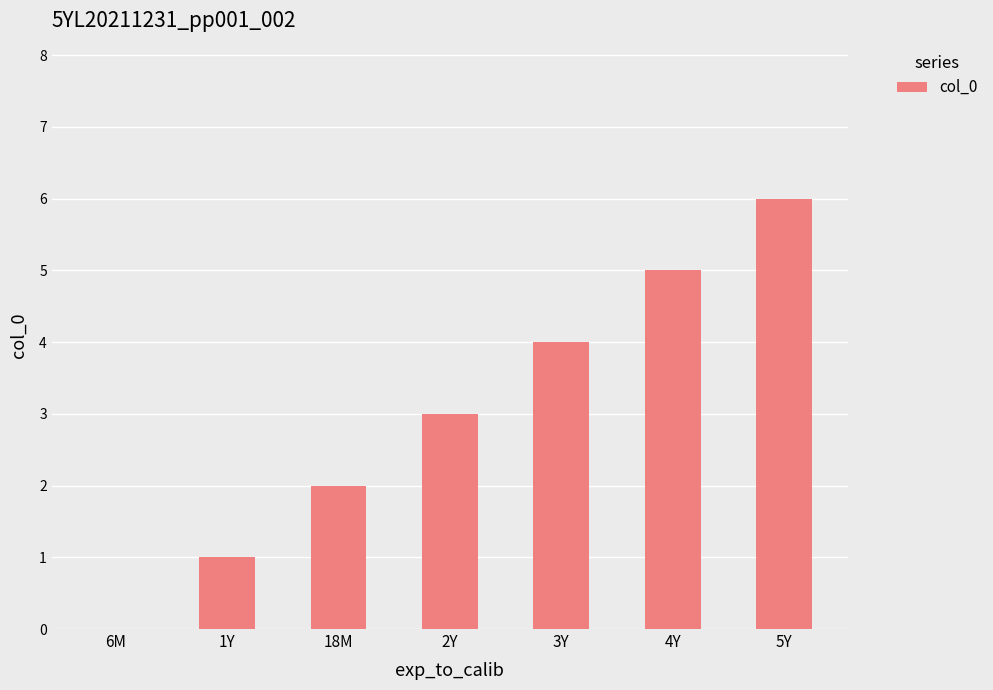

What is the approximate value at 3Y?

4